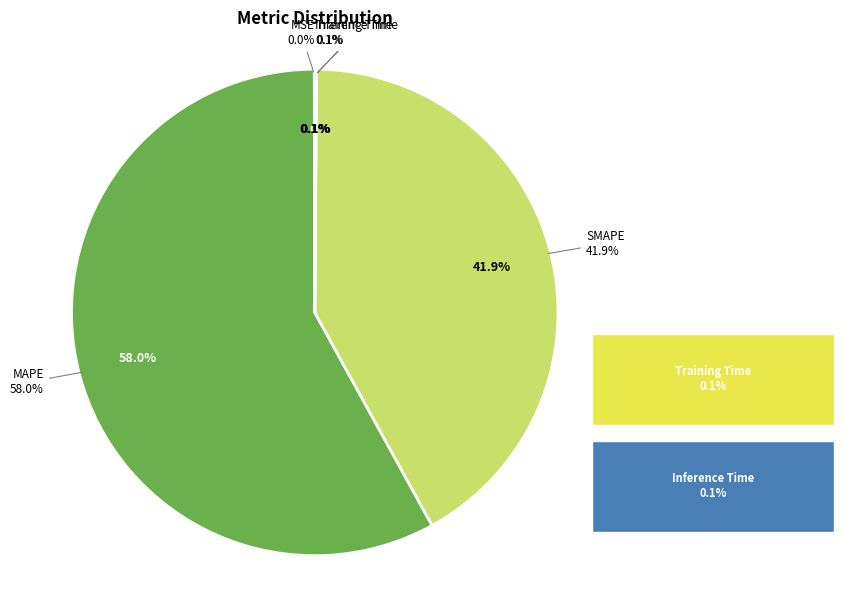

Does MAPE represent more than half of the total?

Yes